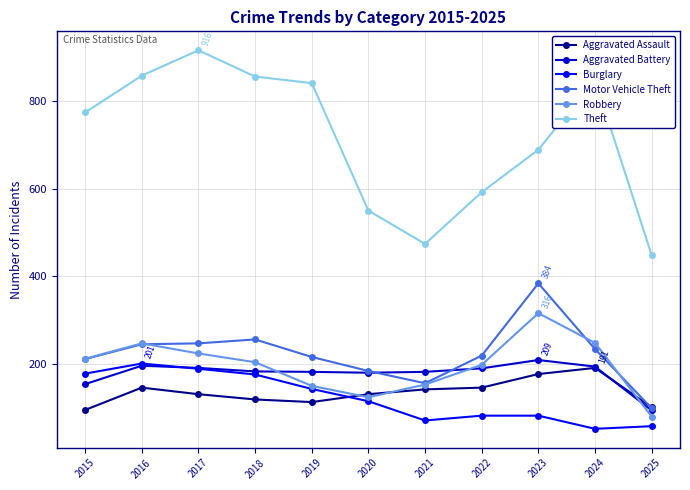

The value of Theft at 2021 is 162. True or false?

False